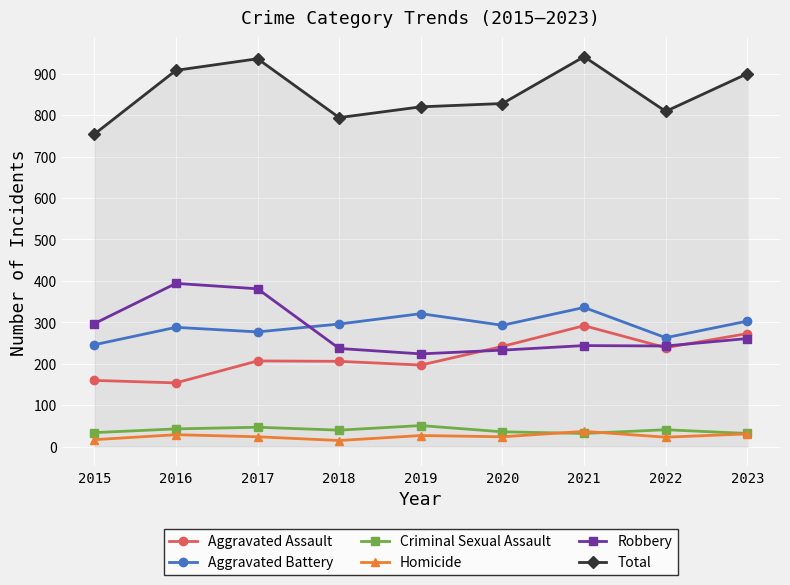

What is the total value across all series at 2020?

1656